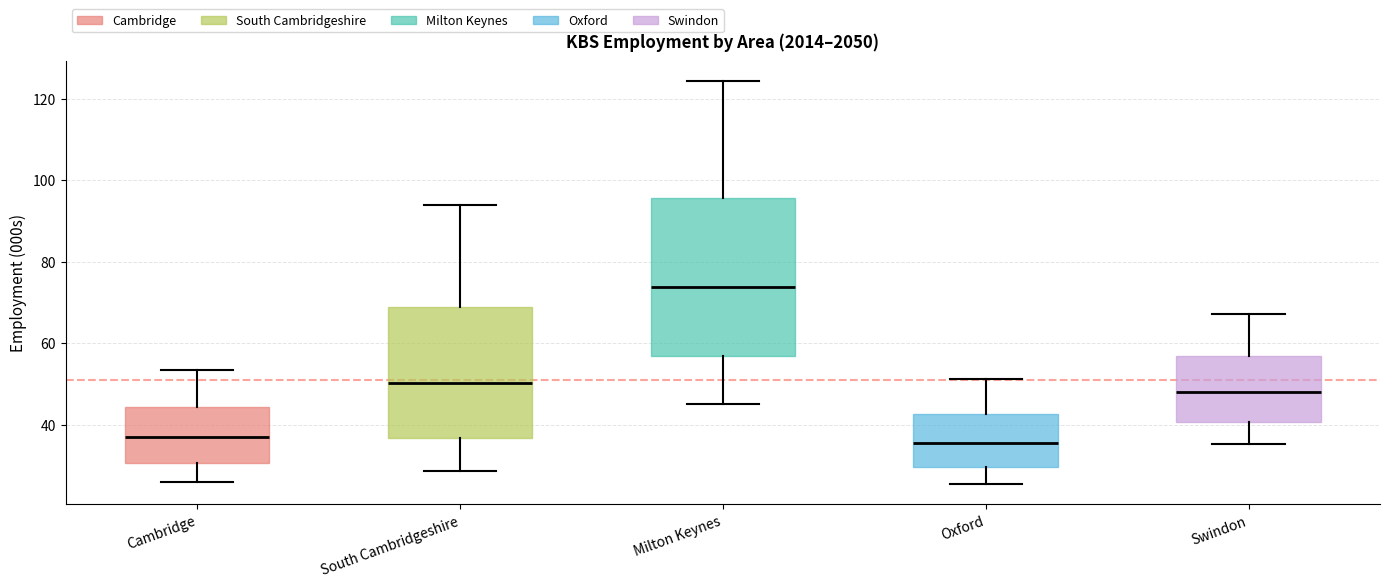

Which box has the highest median line?

Milton Keynes